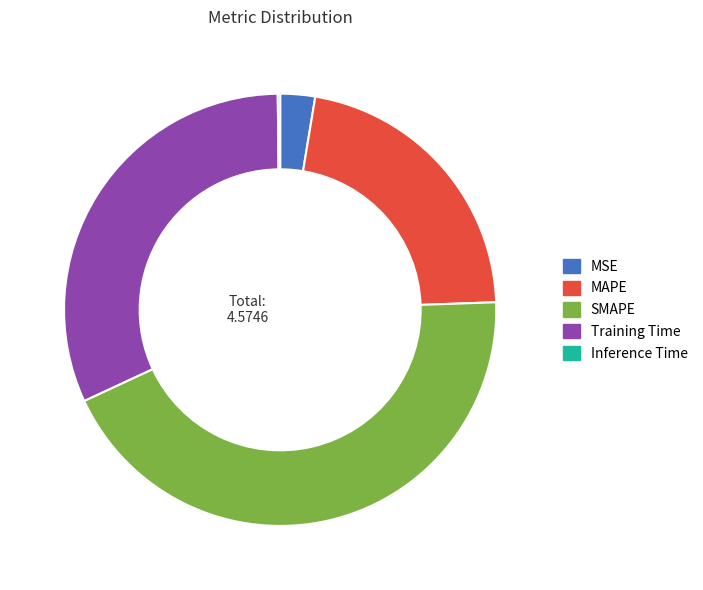

Combined, do SMAPE and MAPE account for over 50%?

Yes